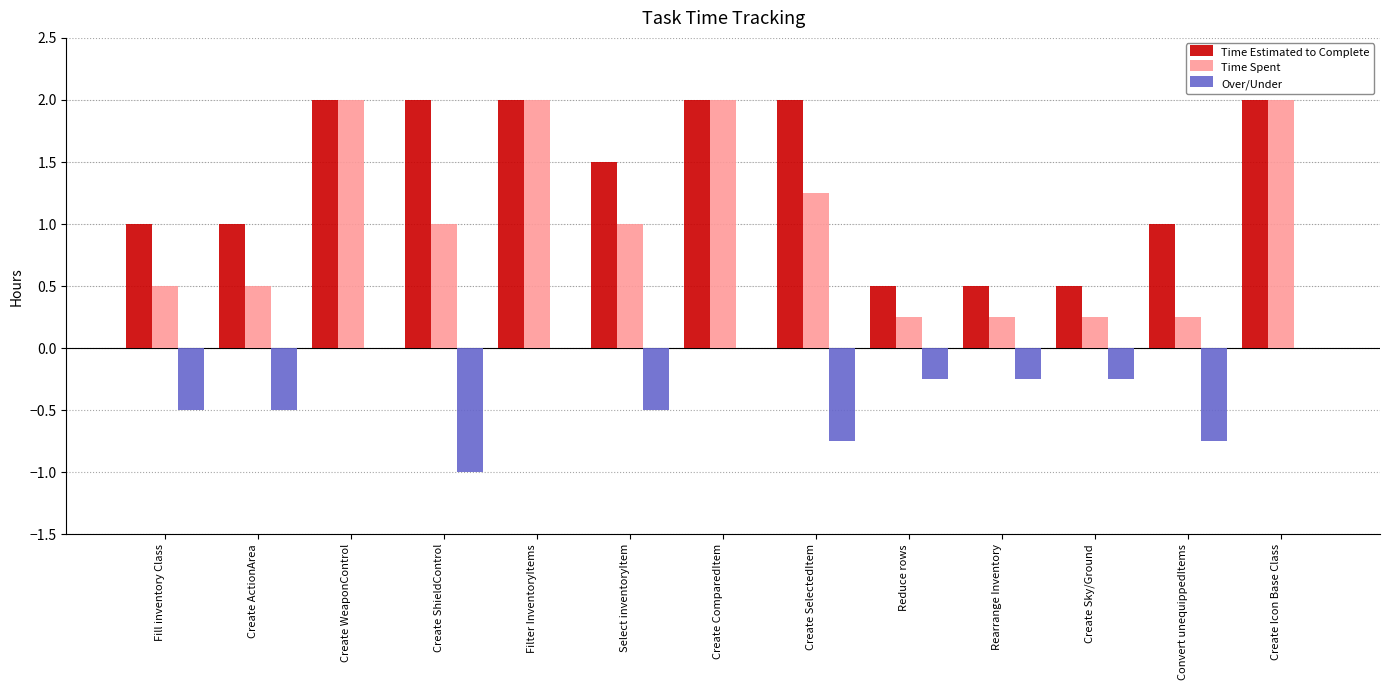

The Time Spent series shows 2.0 at Create WeaponControl. True or false?

True